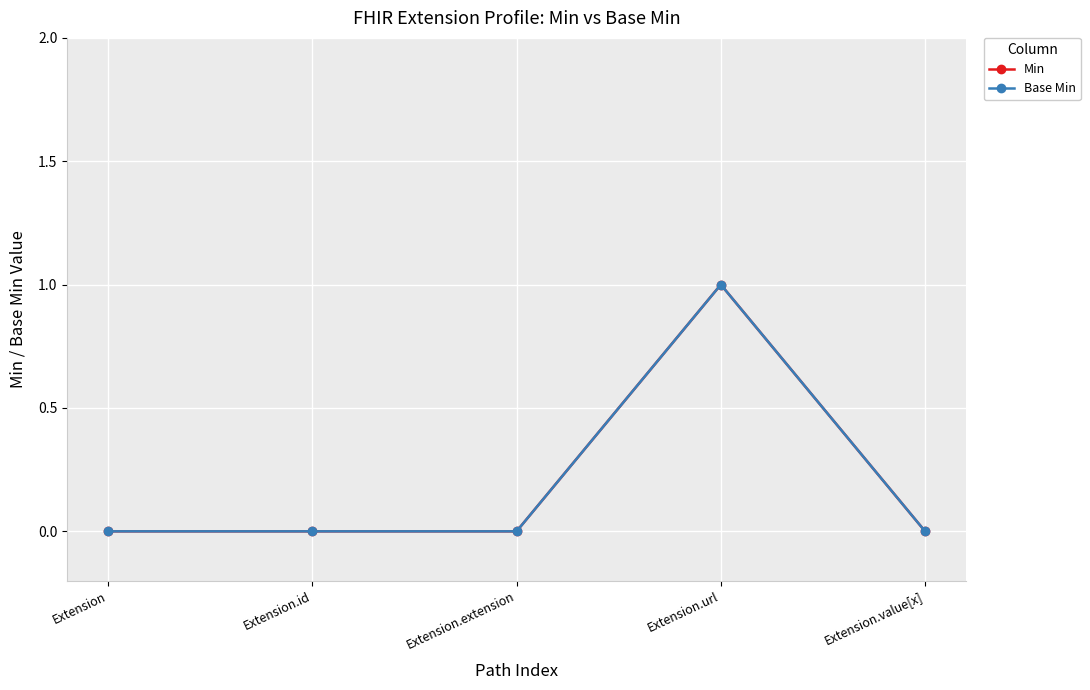

Count the Min values in the range 0 to 1.

5